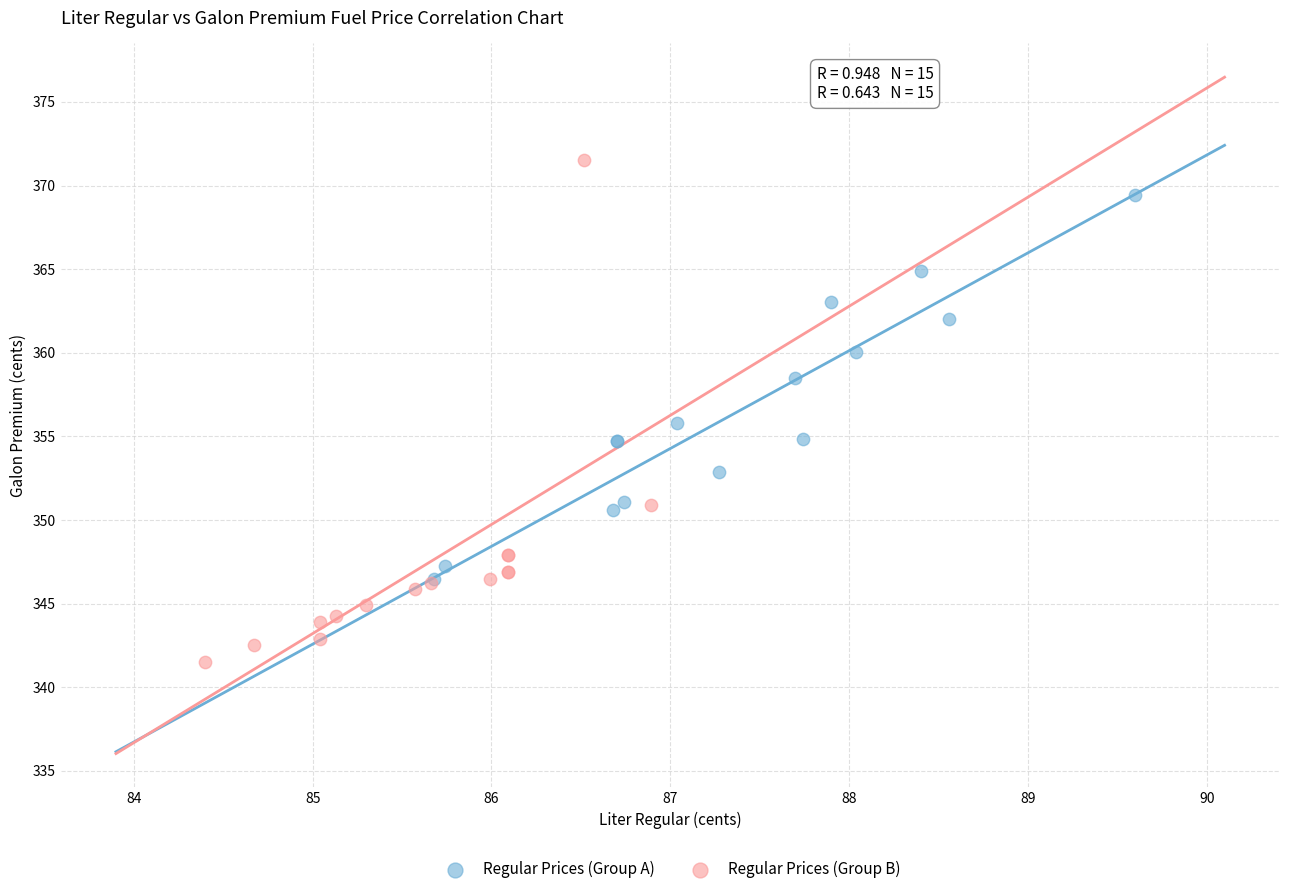

Which series has the largest Y range (max minus min)?

Regular Prices (Group B)